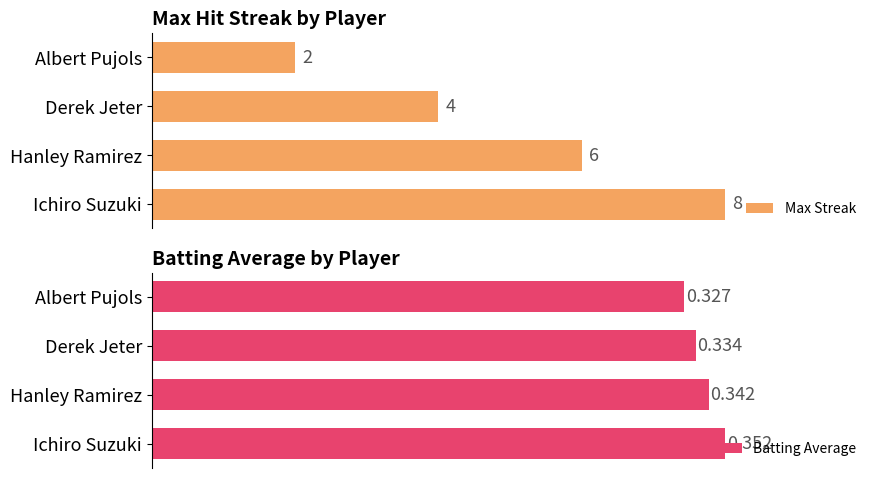

At which label does Max Streak reach its peak?

Ichiro Suzuki